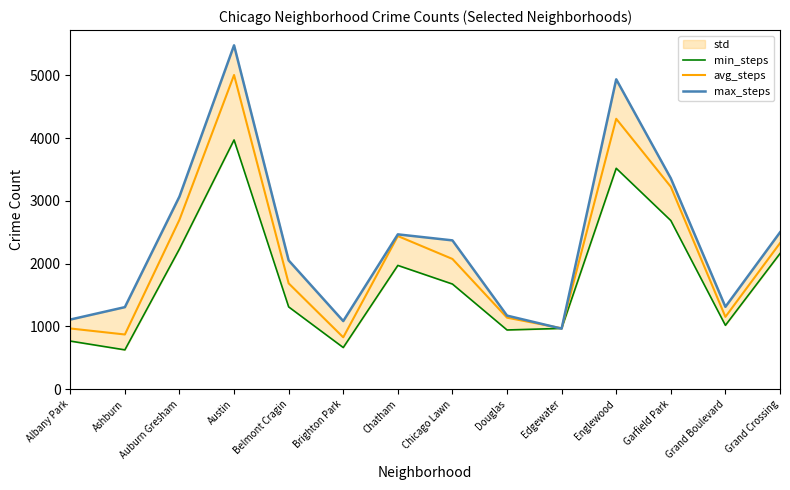

The value of min_steps at Chatham is 1973. True or false?

True